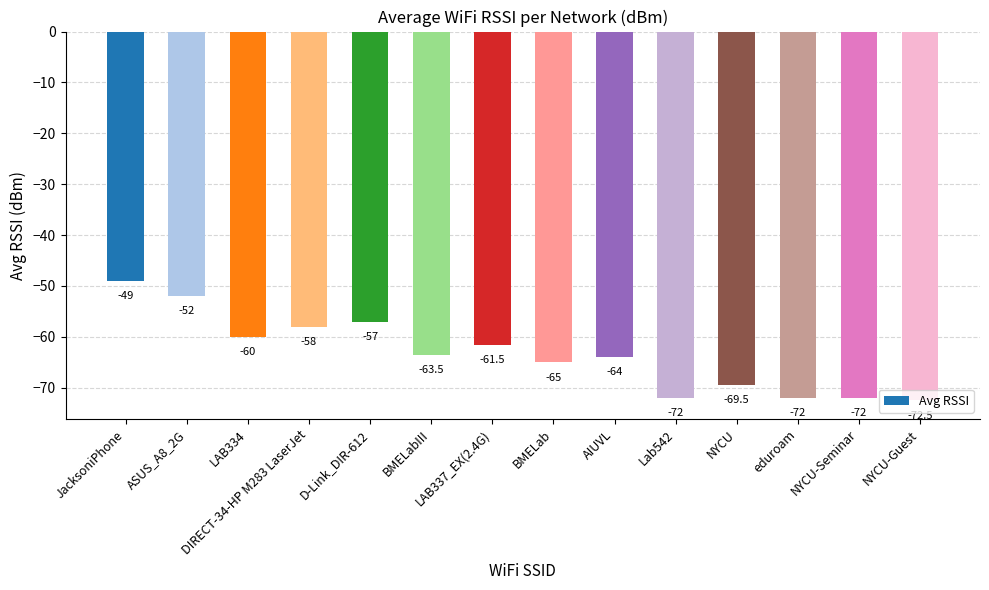

What is the smallest value displayed?

-72.5